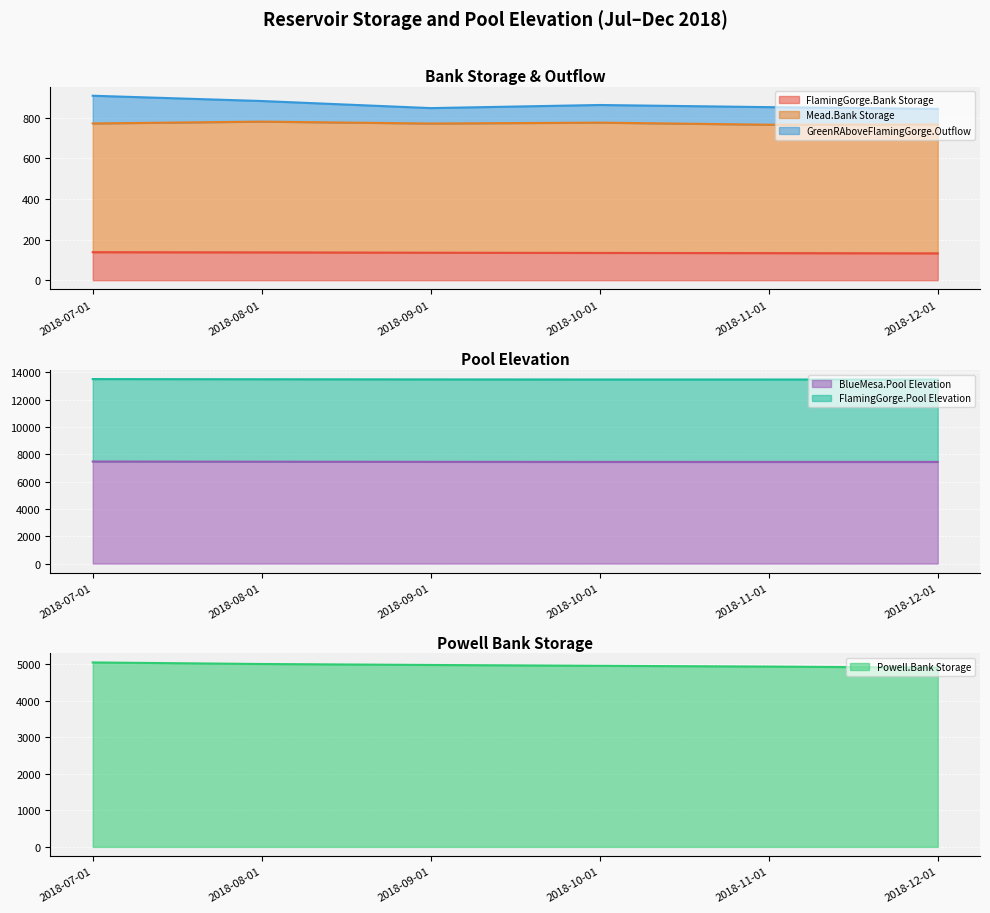

What is the lowest value of the FlamingGorge.Bank Storage series?

132.0